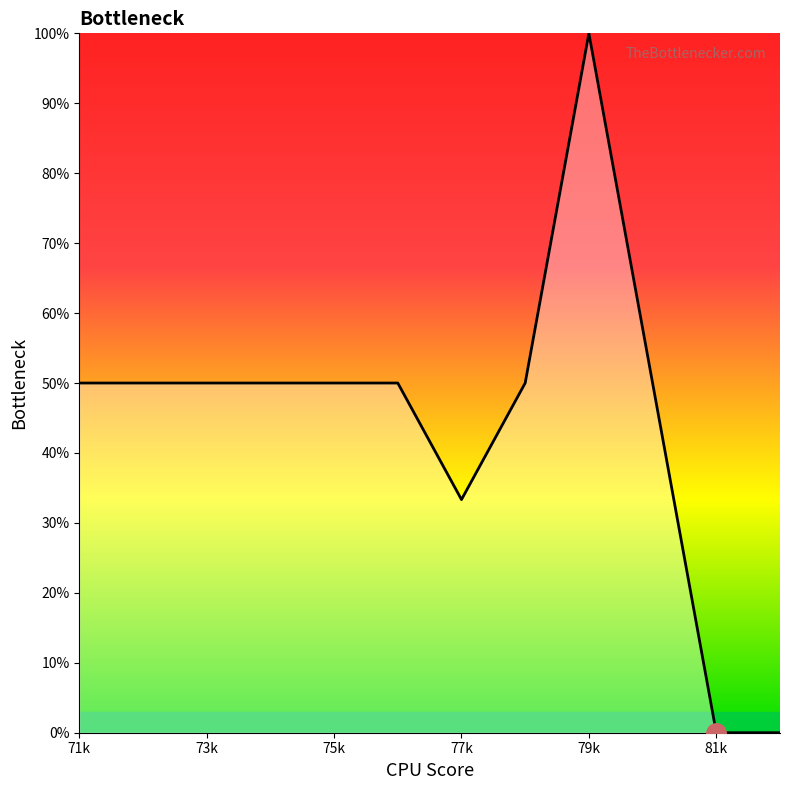

How many lines are shown in the chart?

1